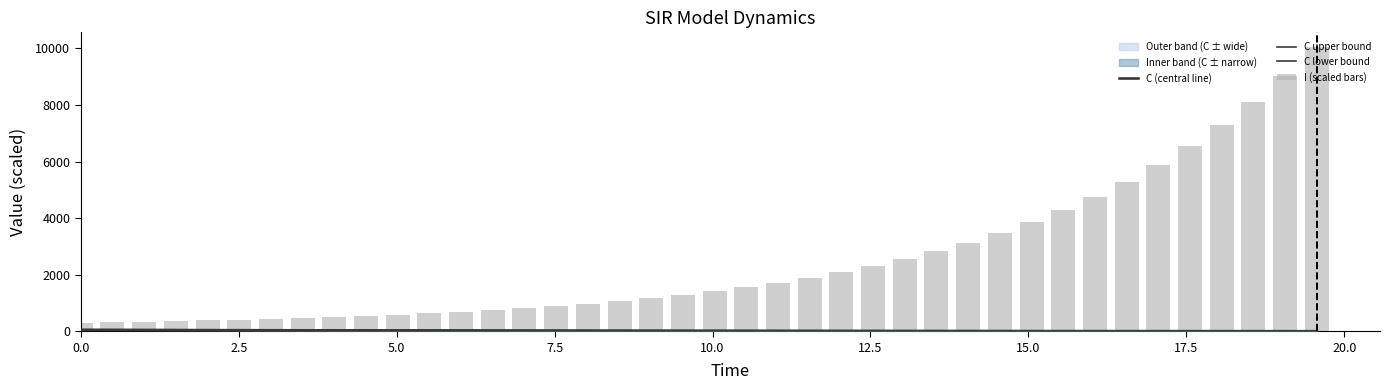

Which series has the largest total across all categories?

I (scaled bars)